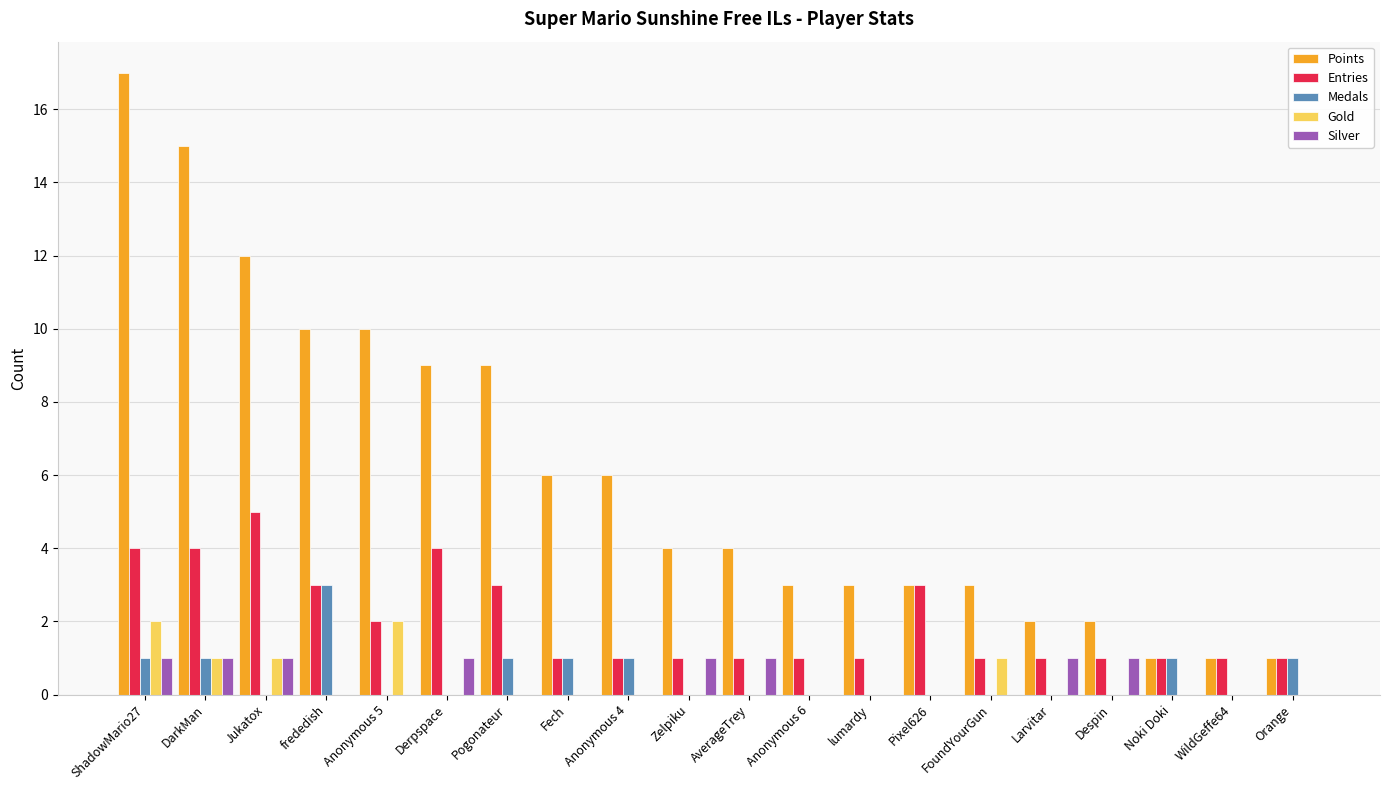

Which series changed the most between Anonymous 5 and Pixel626?

Points